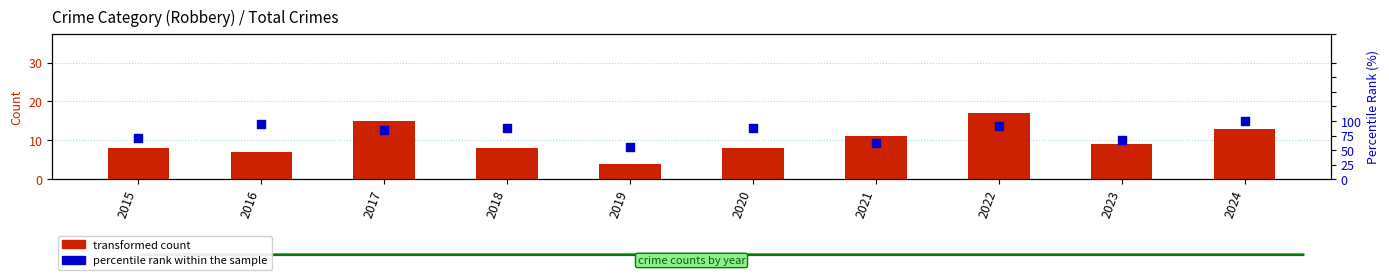

Which series has the largest Y range (max minus min)?

percentile rank within the sample